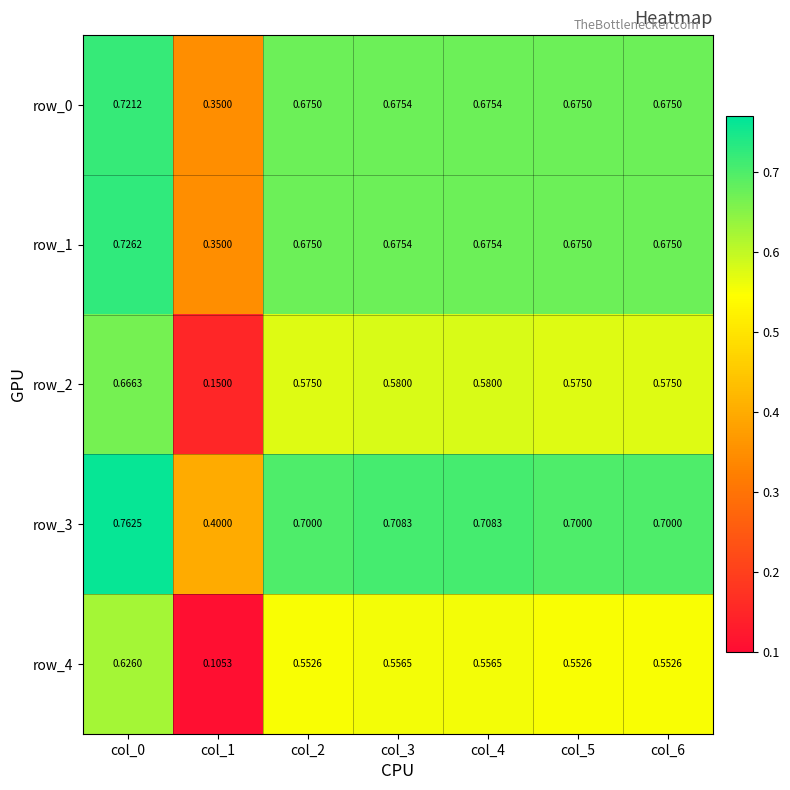

Which series has the largest range (max minus min)?

row_4